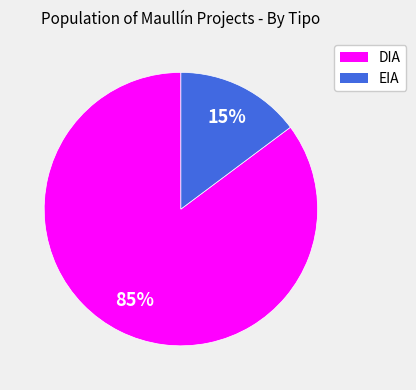

Which slice represents more than half of the pie?

DIA